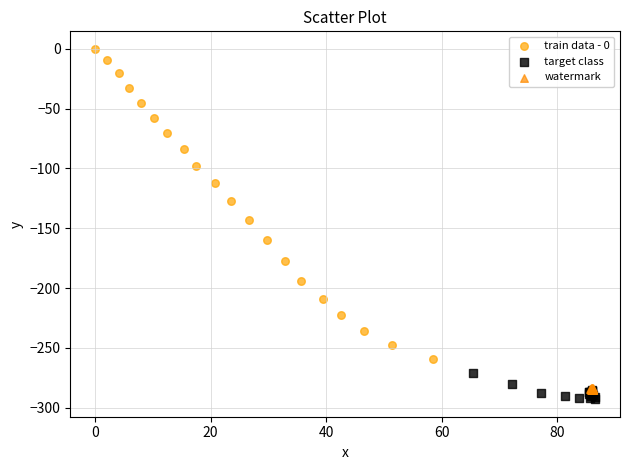

Which series reaches the maximum Y coordinate?

train data - 0